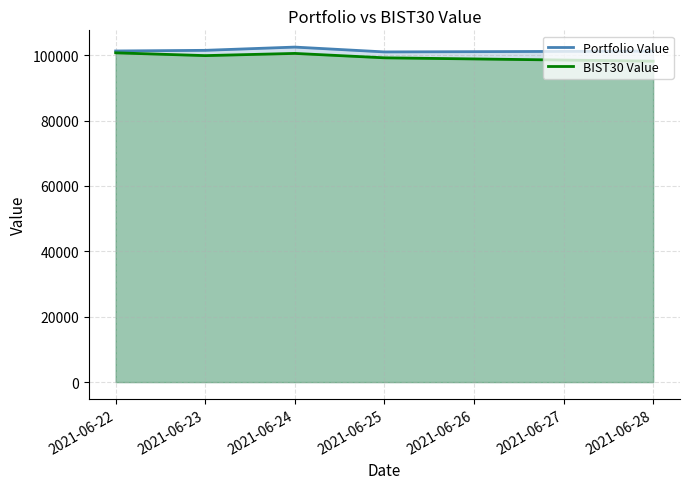

What is the total value across all series at 2021-06-24?

203045.4